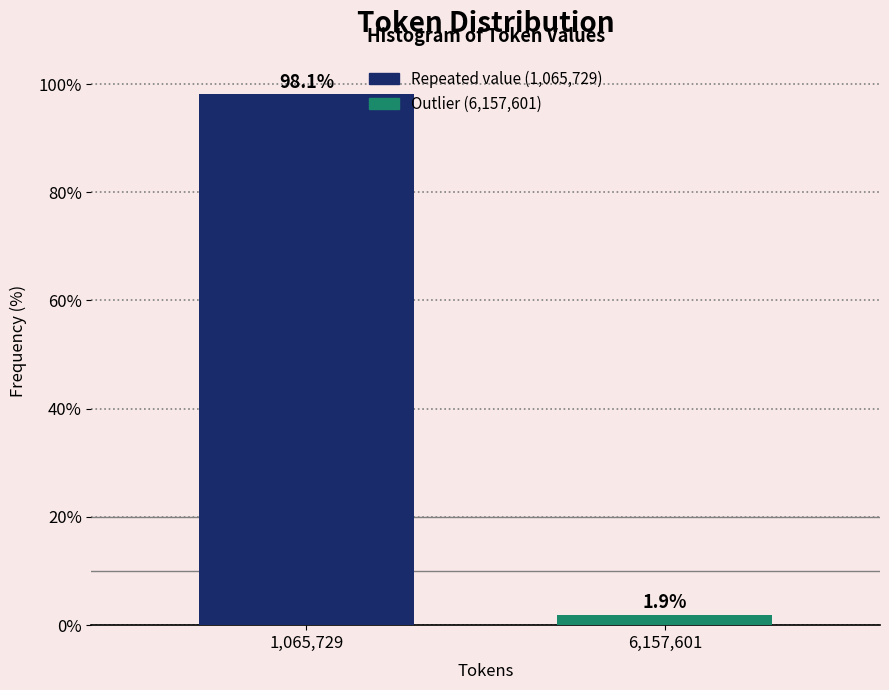

Reading left to right, list all the values displayed in this chart.

1,065,729=98.1	6,157,601=1.9